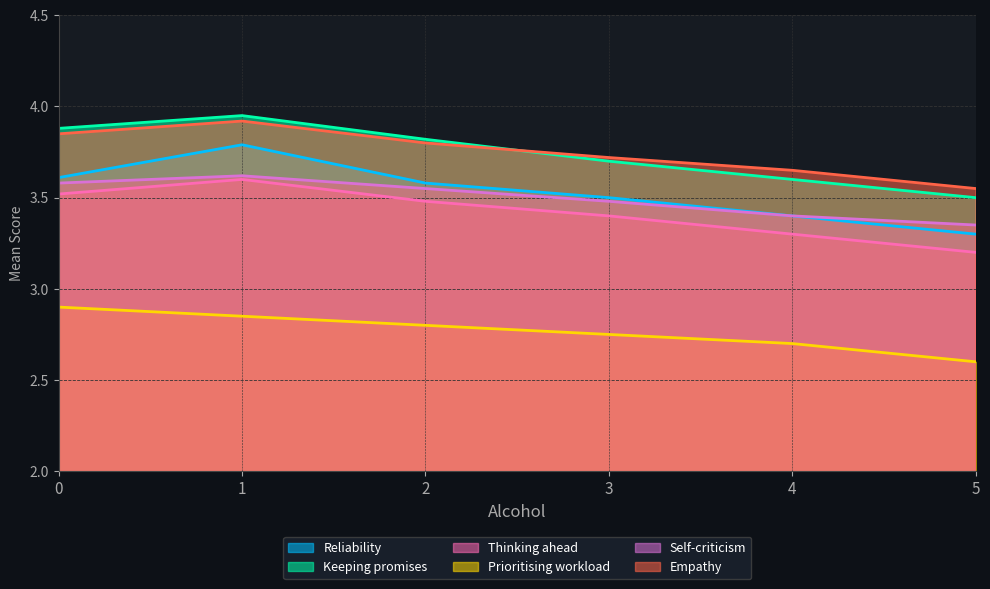

What is the minimum value for Thinking ahead?

3.2